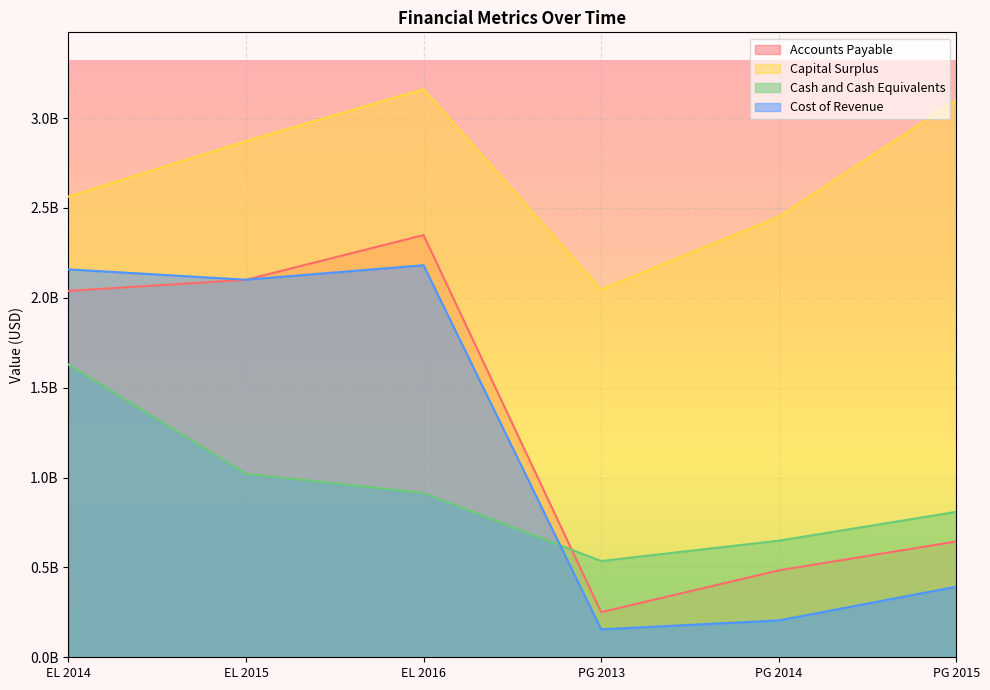

True or false: Cash and Cash Equivalents has more than 2 points higher than both neighbors.

False